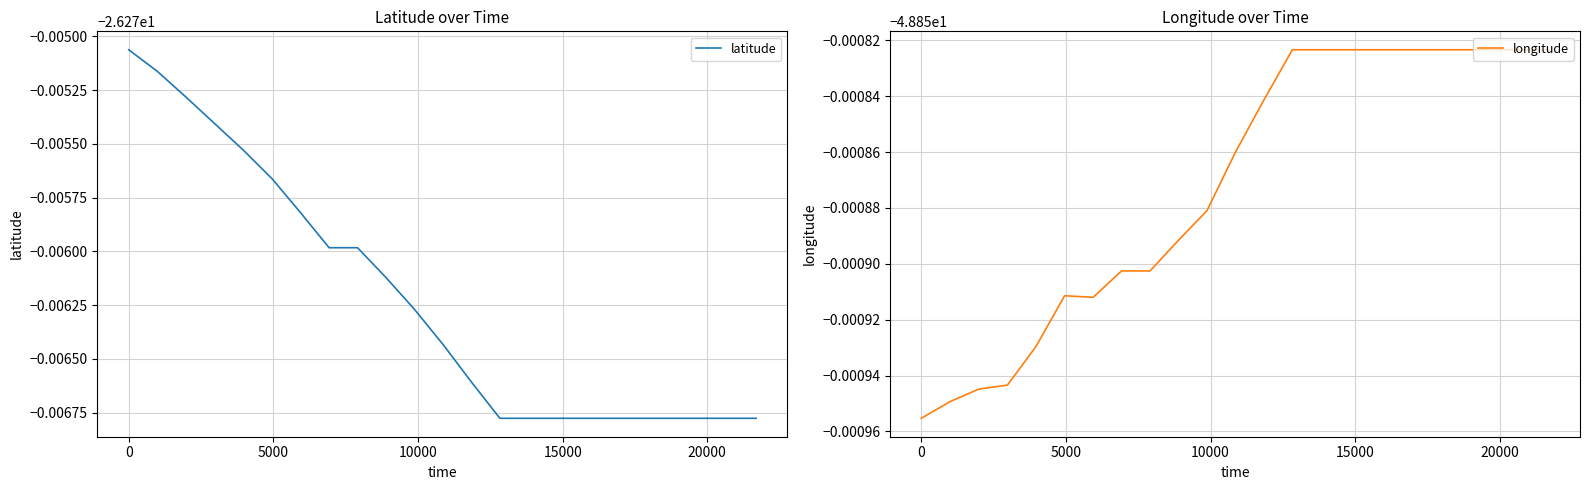

Reading left to right, list all the values displayed in this chart.

latitude: -26.3	-26.3	-26.3	-26.3	-26.3	-26.3	-26.3	-26.3	-26.3	-26.3	-26.3	-26.3	-26.3	-26.3	-26.3	-26.3	-26.3	-26.3	-26.3	-26.3	-26.3	-26.3	-26.3
longitude: -48.9	-48.9	-48.9	-48.9	-48.9	-48.9	-48.9	-48.9	-48.9	-48.9	-48.9	-48.9	-48.9	-48.9	-48.9	-48.9	-48.9	-48.9	-48.9	-48.9	-48.9	-48.9	-48.9